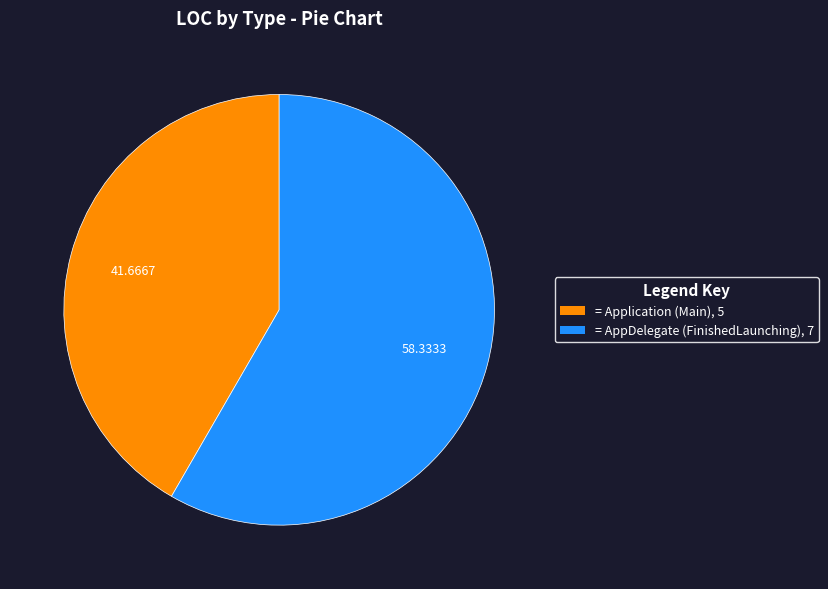

Is there a majority slice in this chart?

Yes